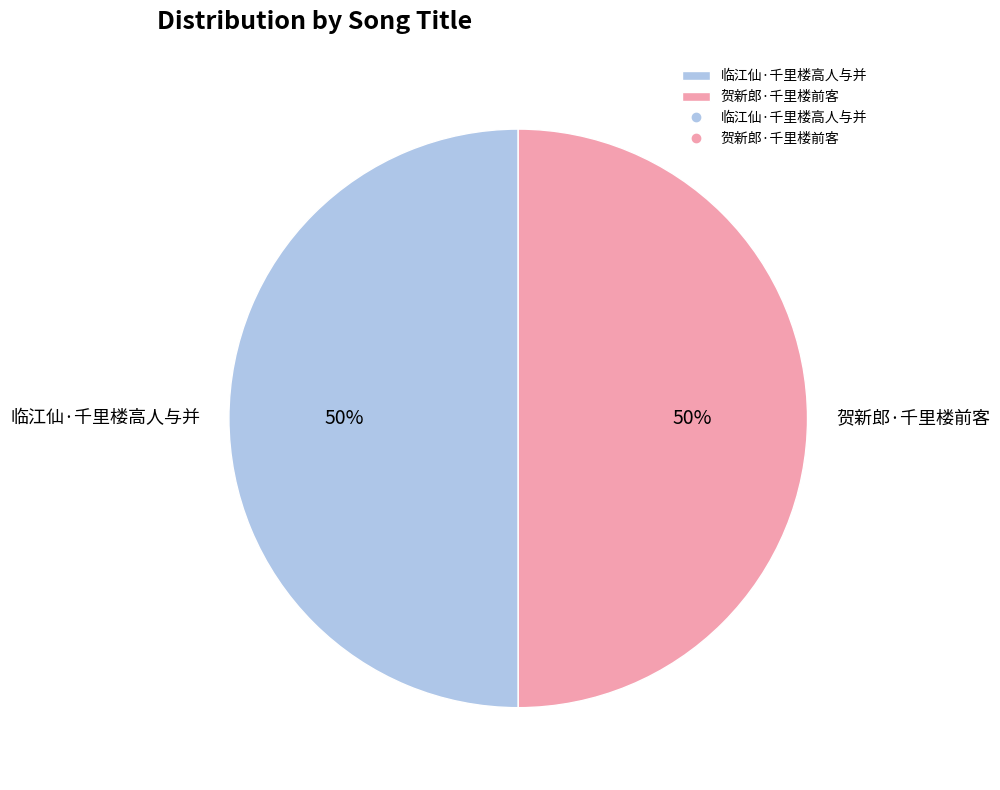

Approximately how many times larger is the value at 临江仙·千里楼高人与并 compared to 贺新郎·千里楼前客?

1.0